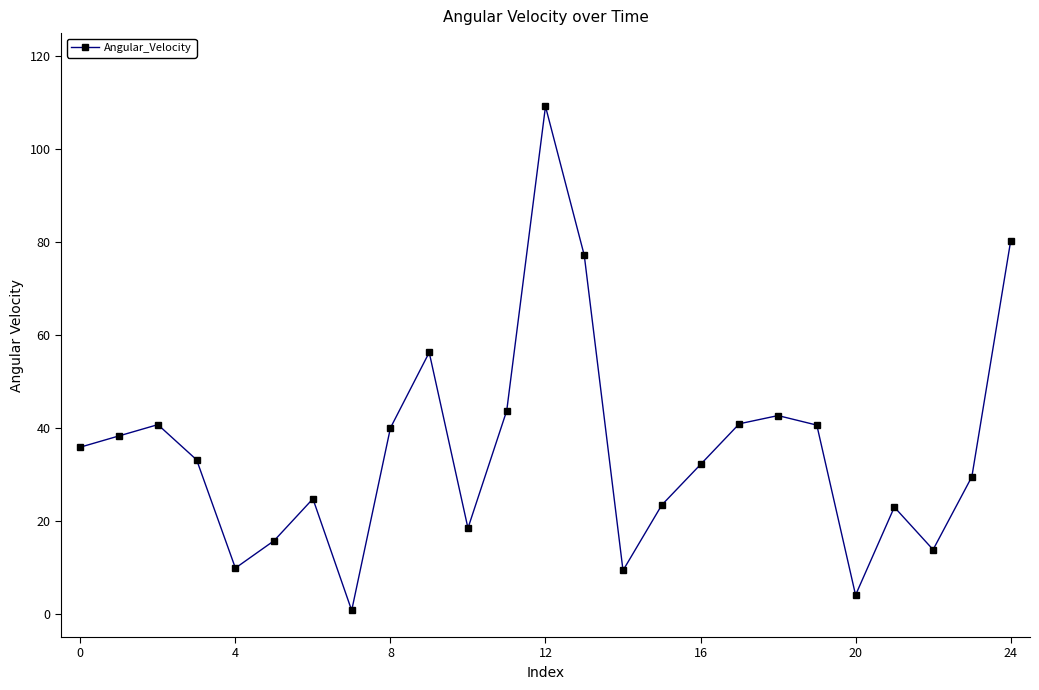

True or false: there are more than 1 points higher than both neighbors.

True